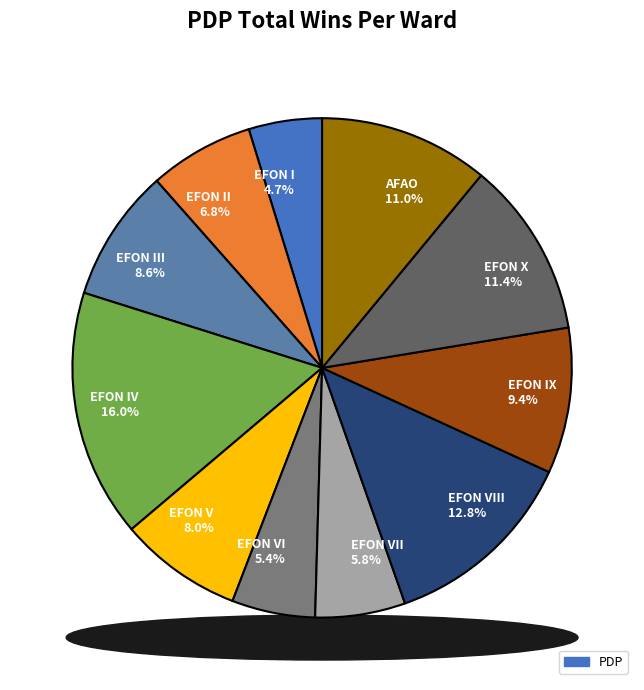

True or false: EFON IV accounts for 11% of the total.

False